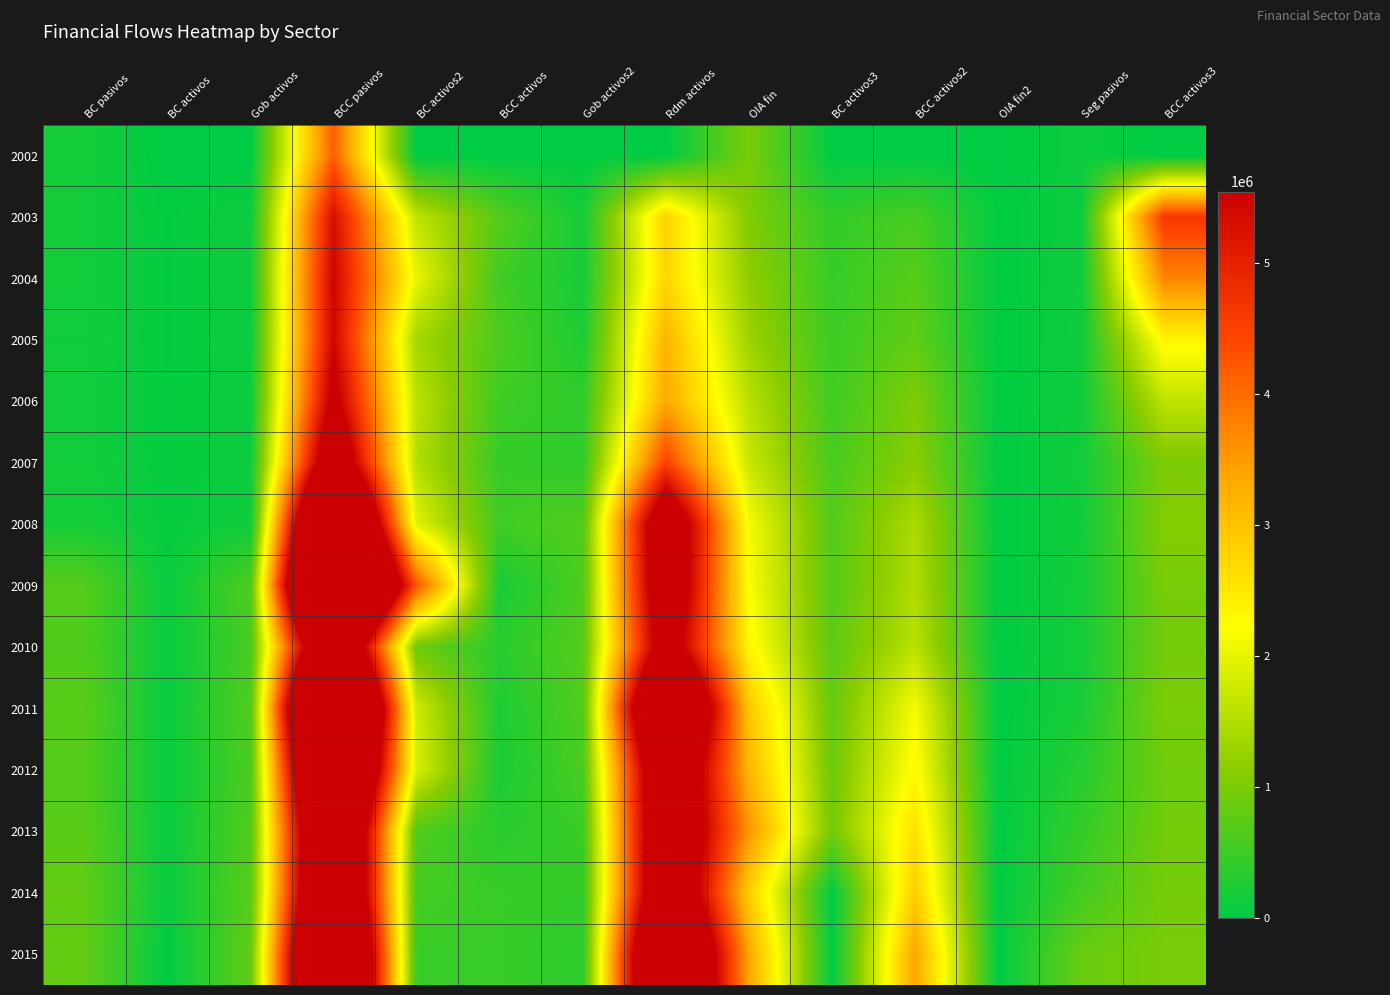

Reading left to right, what are all the values shown in this chart?

2002: BC pasivos=162585	BC activos=0	Gob activos=0	BCC pasivos=4128419	BC activos2=0	BCC activos=0	Gob activos2=0	Rdm activos=0	OIA fin=997818	BC activos3=0	BCC activos2=0	OIA fin2=0	Seg pasivos=98733	BCC activos3=0
2003: BC pasivos=151775	BC activos=37825	Gob activos=113950	BCC pasivos=5292684	BC activos2=1634529	BCC activos=691071	Gob activos2=174027	Rdm activos=2793057	OIA fin=1044623	BC activos3=420137	BCC activos2=597177	OIA fin2=27309	Seg pasivos=92191	BCC activos3=4632666
2004: BC pasivos=153854	BC activos=38927	Gob activos=114927	BCC pasivos=5467855	BC activos2=2002049	BCC activos=524067	Gob activos2=190231	Rdm activos=2751509	OIA fin=1182065	BC activos3=451750	BCC activos2=714390	OIA fin2=15925	Seg pasivos=115061	BCC activos3=3727536
2005: BC pasivos=139536	BC activos=40989	Gob activos=98547	BCC pasivos=5446406	BC activos2=1366356	BCC activos=638916	Gob activos2=236740	Rdm activos=3204394	OIA fin=1295525	BC activos3=492280	BCC activos2=793906	OIA fin2=9339	Seg pasivos=125687	BCC activos3=2334843
2006: BC pasivos=150554	BC activos=44583	Gob activos=105971	BCC pasivos=5837195	BC activos2=1596912	BCC activos=509158	Gob activos2=407058	Rdm activos=3324067	OIA fin=1573339	BC activos3=527419	BCC activos2=1040040	OIA fin2=5880	Seg pasivos=130080	BCC activos3=1620693
2007: BC pasivos=150764	BC activos=48461	Gob activos=102303	BCC pasivos=6851527	BC activos2=1526206	BCC activos=442110	Gob activos2=386361	Rdm activos=4496850	OIA fin=1714195	BC activos3=592539	BCC activos2=1115745	OIA fin2=5911	Seg pasivos=147953	BCC activos3=1012327
2008: BC pasivos=181420	BC activos=55026	Gob activos=126393	BCC pasivos=10068839	BC activos2=1945770	BCC activos=525919	Gob activos2=671149	Rdm activos=6926000	OIA fin=2139041	BC activos3=679201	BCC activos2=1448153	OIA fin2=11687	Seg pasivos=131746	BCC activos3=1076090
2009: BC pasivos=704311	BC activos=55988	Gob activos=648323	BCC pasivos=11877560	BC activos2=4238825	BCC activos=191441	Gob activos2=640699	Rdm activos=6806595	OIA fin=2190280	BC activos3=696386	BCC activos2=1484885	OIA fin2=9009	Seg pasivos=159451	BCC activos3=990801
2010: BC pasivos=651431	BC activos=60506	Gob activos=590926	BCC pasivos=8245907	BC activos2=878419	BCC activos=341035	Gob activos2=699218	Rdm activos=6327235	OIA fin=2335119	BC activos3=749345	BCC activos2=1577340	OIA fin2=8434	Seg pasivos=164247	BCC activos3=949513
2011: BC pasivos=726843	BC activos=65559	Gob activos=661284	BCC pasivos=11446727	BC activos2=1774091	BCC activos=242159	Gob activos2=672221	Rdm activos=8758257	OIA fin=2959264	BC activos3=816993	BCC activos2=2139898	OIA fin2=2372	Seg pasivos=199461	BCC activos3=1006753
2012: BC pasivos=682764	BC activos=68561	Gob activos=614203	BCC pasivos=9979293	BC activos2=1851842	BCC activos=207954	Gob activos2=609086	Rdm activos=7310411	OIA fin=3168238	BC activos3=877059	BCC activos2=2291179	OIA fin2=0	Seg pasivos=313241	BCC activos3=921605
2013: BC pasivos=735246	BC activos=71608	Gob activos=663638	BCC pasivos=8676644	BC activos2=649776	BCC activos=346743	Gob activos2=468602	Rdm activos=7211523	OIA fin=3540491	BC activos3=938056	BCC activos2=2602435	OIA fin2=0	Seg pasivos=429502	BCC activos3=932661
2014: BC pasivos=802115	BC activos=75186	Gob activos=726929	BCC pasivos=8724306	BC activos2=573428	BCC activos=459423	Gob activos2=432238	Rdm activos=7259218	OIA fin=2860389	BC activos3=0	BCC activos2=2860389	OIA fin2=0	Seg pasivos=561307	BCC activos3=960726
2015: BC pasivos=801634	BC activos=0	Gob activos=801634	BCC pasivos=10079869	BC activos2=465477	BCC activos=462034	Gob activos2=369656	Rdm activos=8782703	OIA fin=3371592	BC activos3=0	BCC activos2=3371592	OIA fin2=0	Seg pasivos=847192	BCC activos3=994899